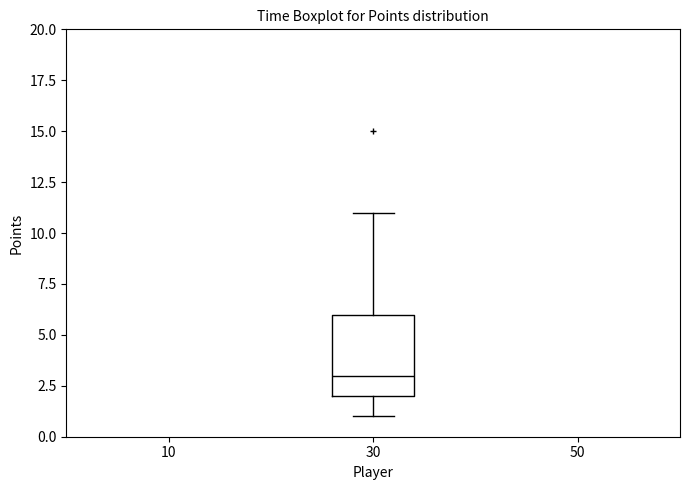

Where does the upper whisker of the box at x = 30 end on the y-axis? The values are not printed on the chart, so give them approximately, as read against the axis.

11